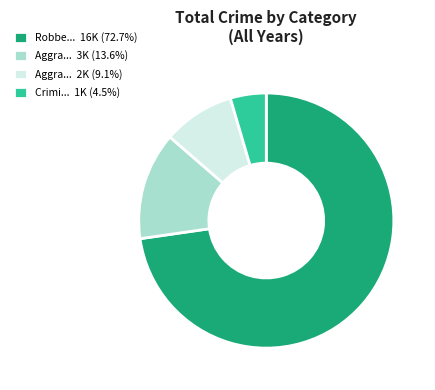

Count the number of slices in the pie.

4